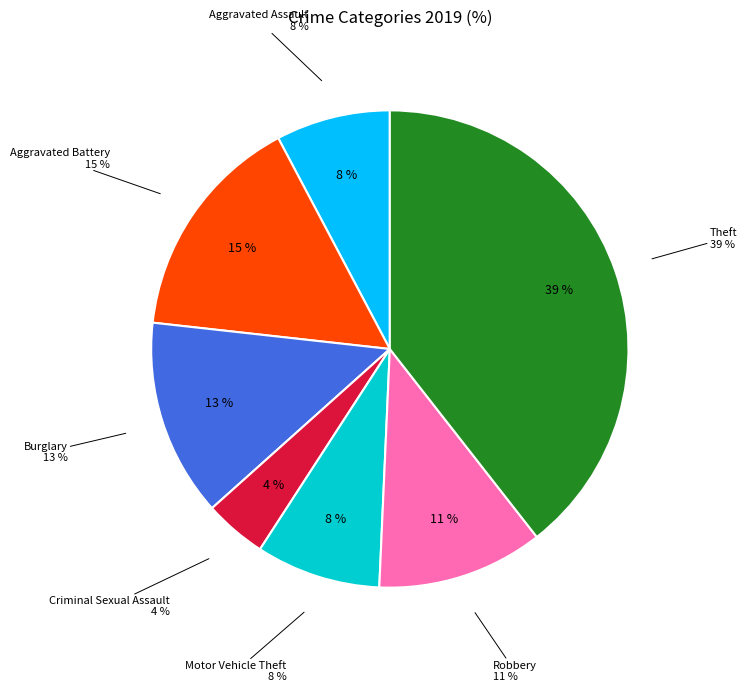

Is there any slice that represents more than half of the pie?

No